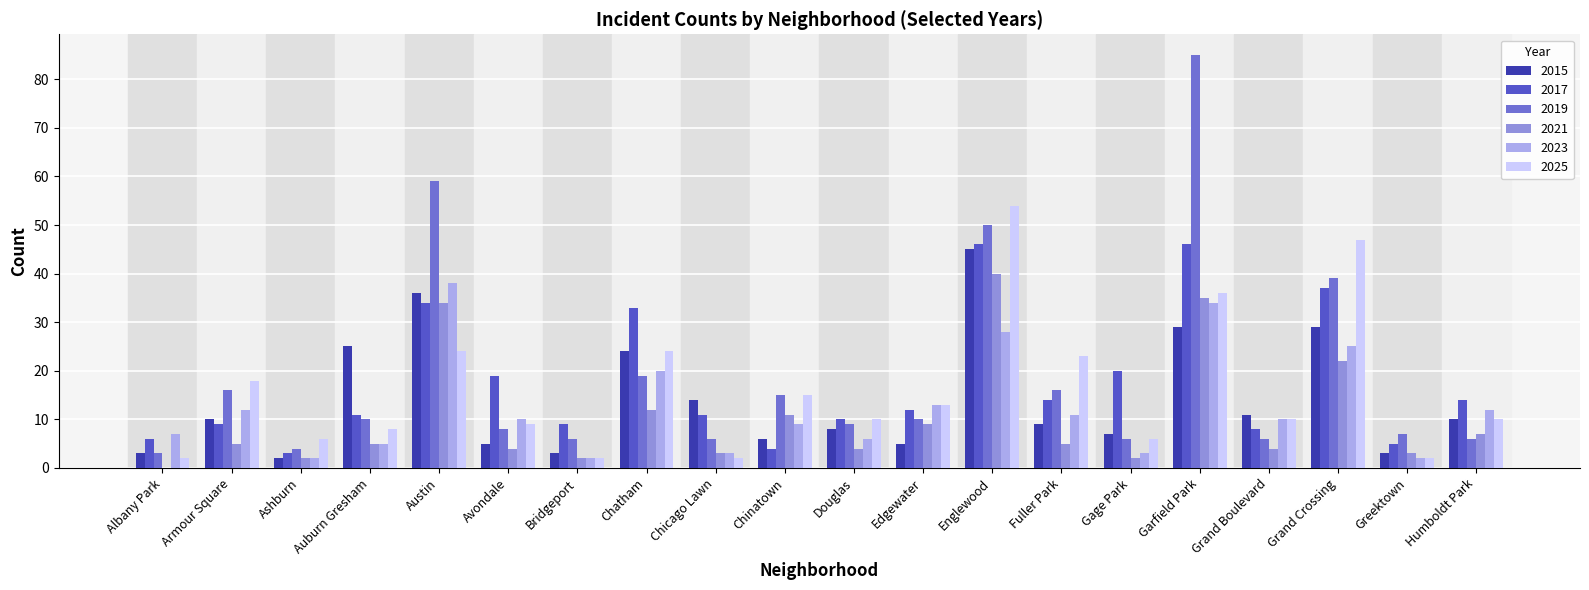

How many data points does each series have?

20